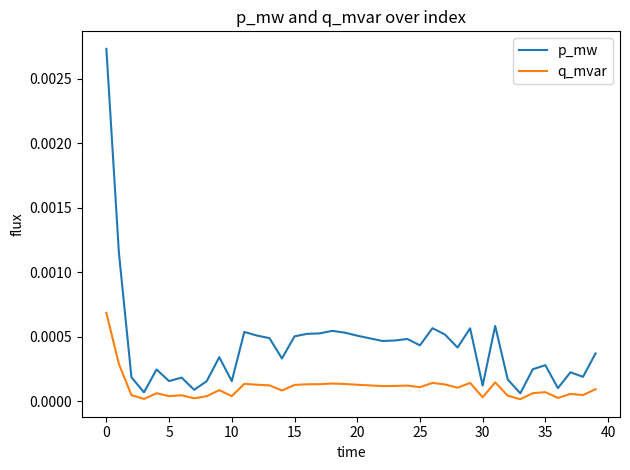

Which series has the widest spread of values?

p_mw